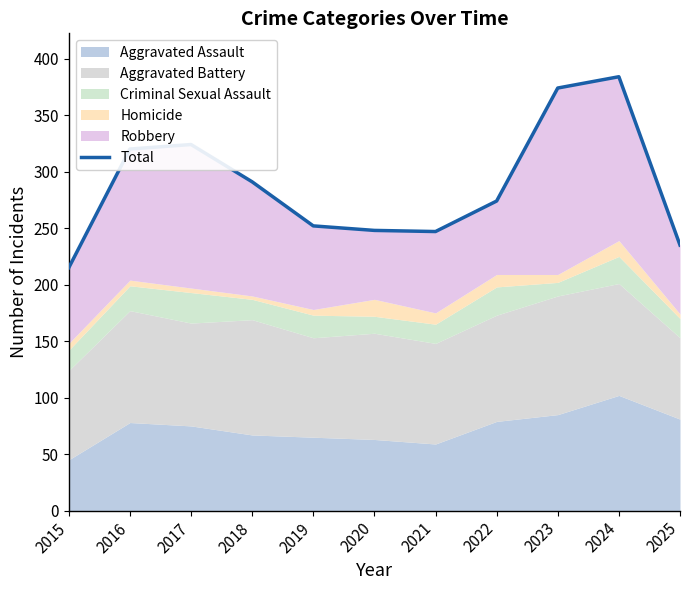

How many interior local valleys (lower than both neighbors) does the data have?

1